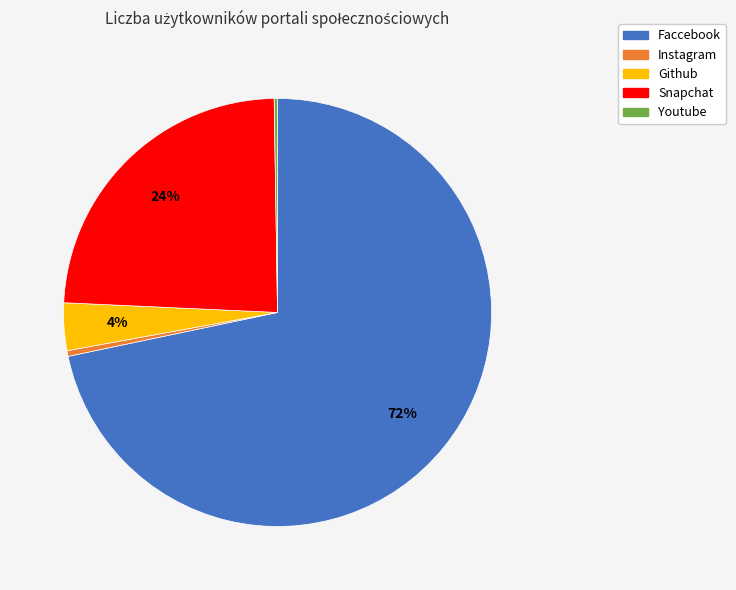

To the nearest percent, what is the difference between the Github and Snapchat slice percentages?

20%